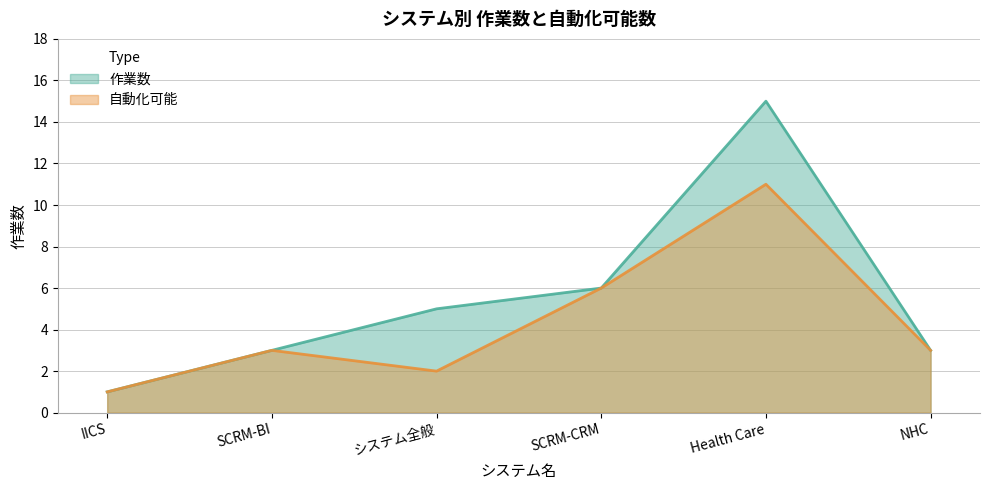

How many interior local peaks does the 自動化可能 series have?

2